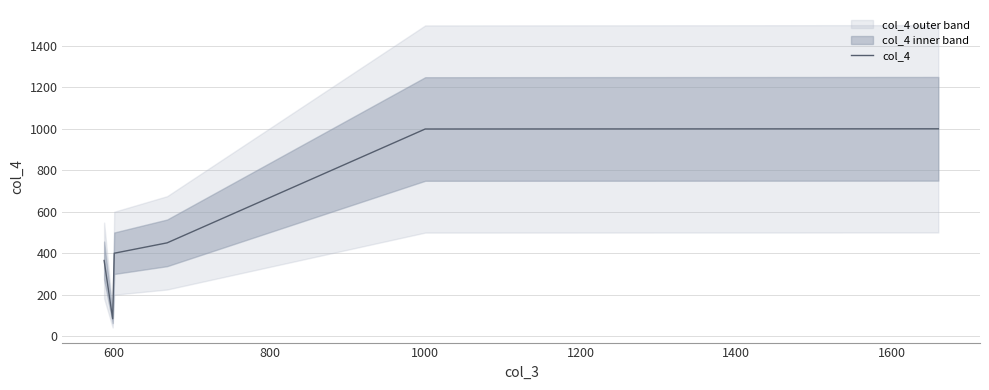

What is the value of the 5th point from the left?

999